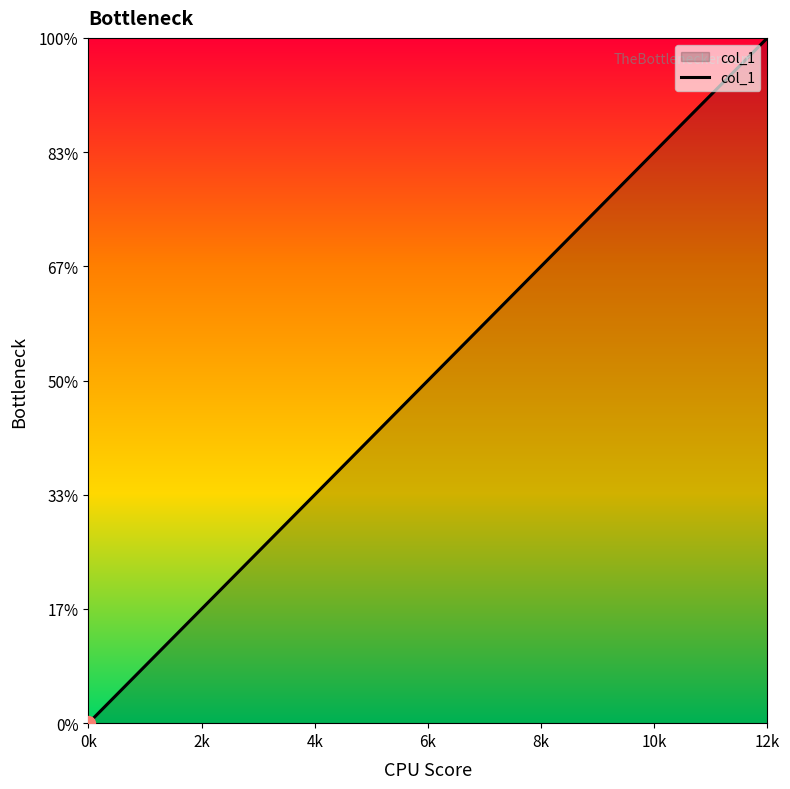

Does the chart have visible grid lines?

No